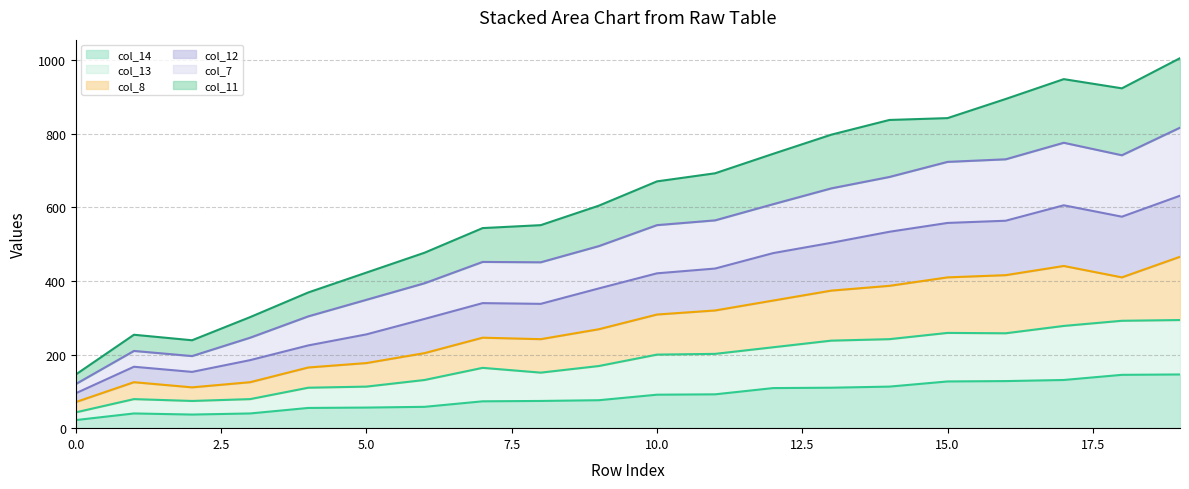

At which label is col_14 closest to 84?

10